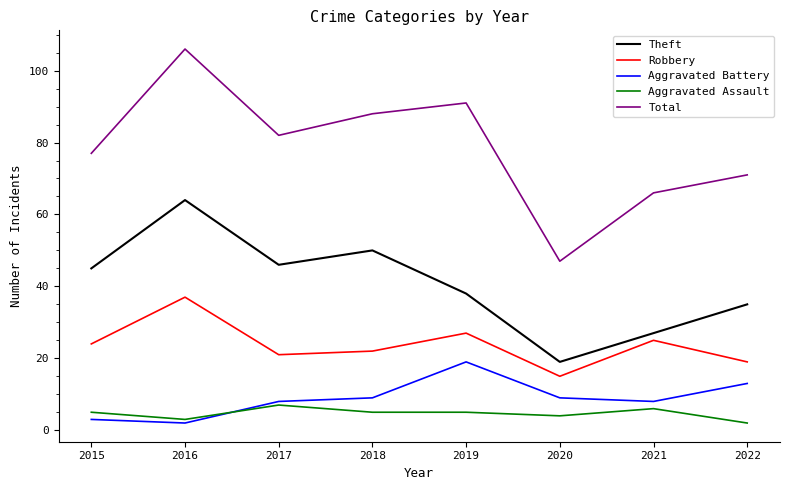

In Total, how many points are higher than both neighbors (excluding endpoints)?

2